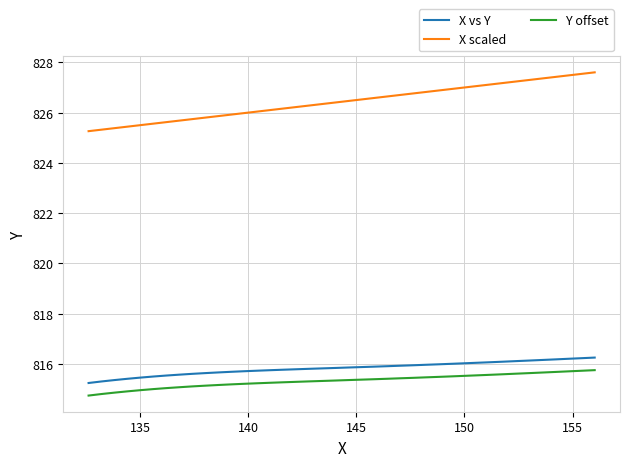

Is this an area chart (filled region under the line)?

No